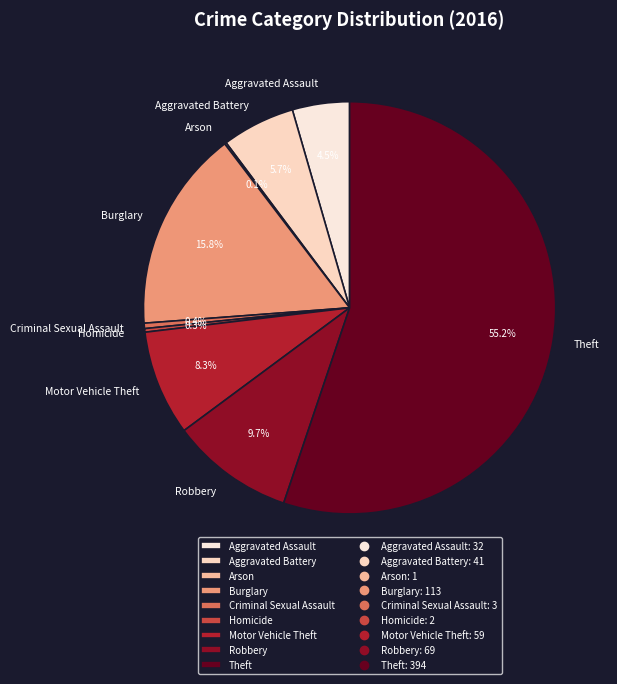

Which category has the biggest portion of the pie?

Theft